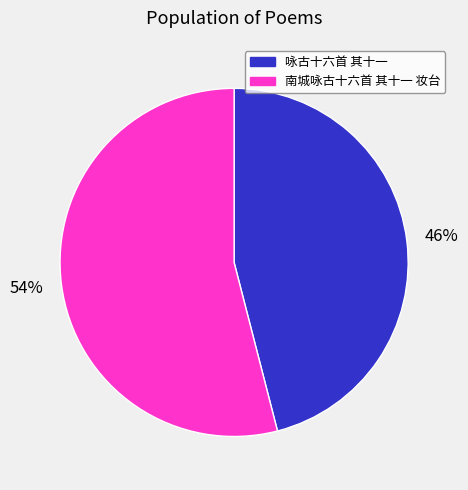

True or false: 咏古十六首 其十一 accounts for 34% of the total.

False